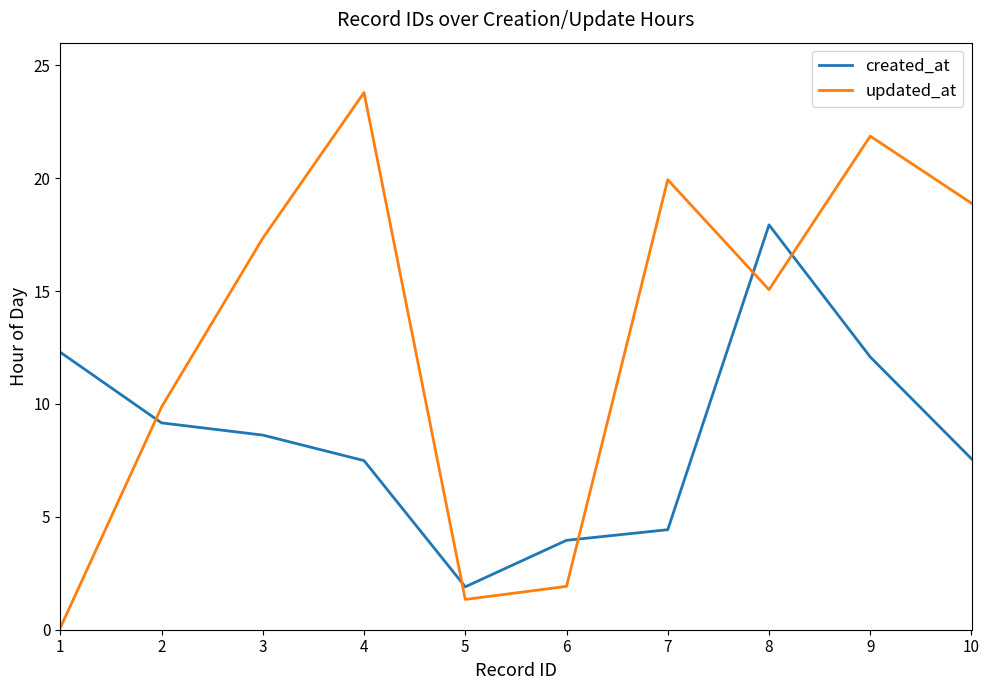

Is the value of created_at at 4 greater than the value of updated_at at 4?

No